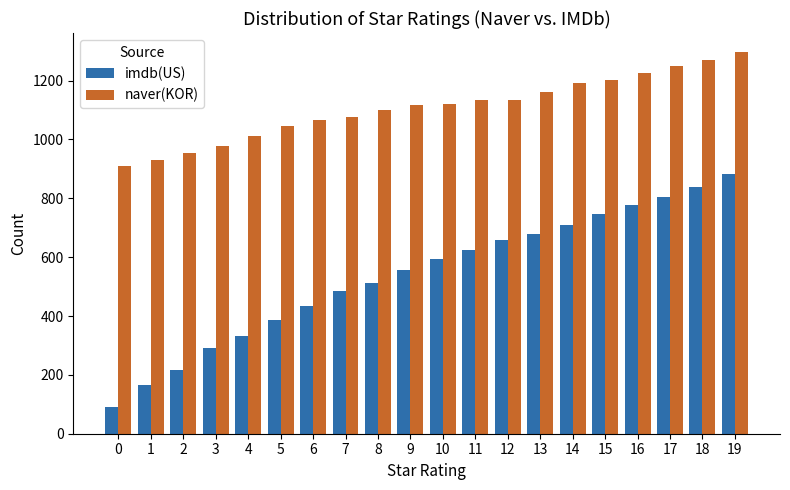

Read the imdb(US) value at 4.

331